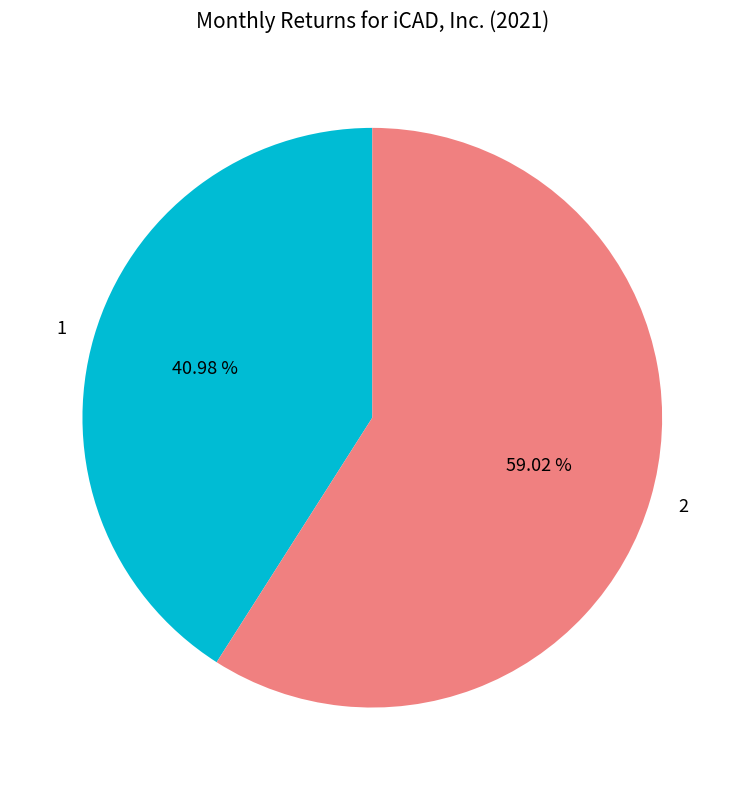

How much of the chart is everything except 2?

41.0%